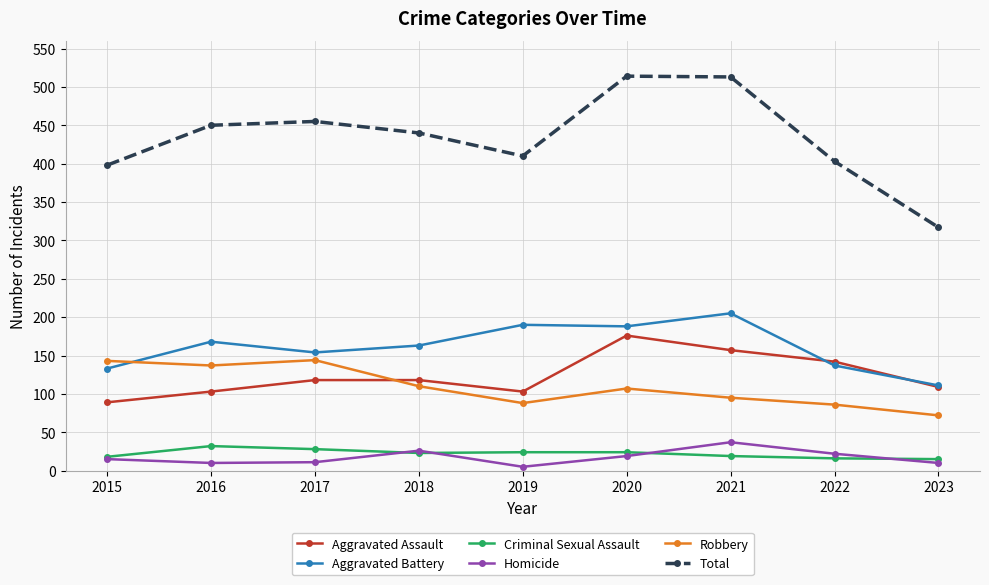

What is the approximate value of Robbery at 2015, to the nearest 5?

145